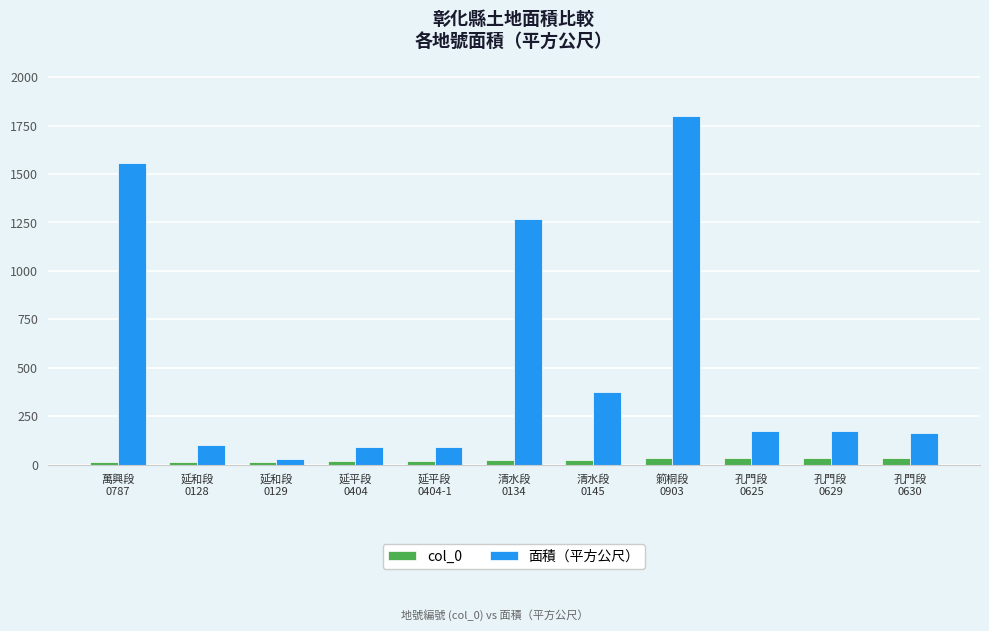

How many series are shown in this chart?

2